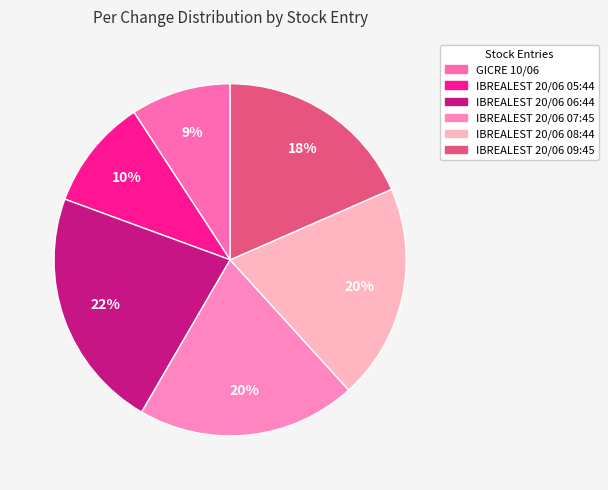

What percentage is the IBREALEST 20/06 08:44 slice, to the nearest percent?

20%